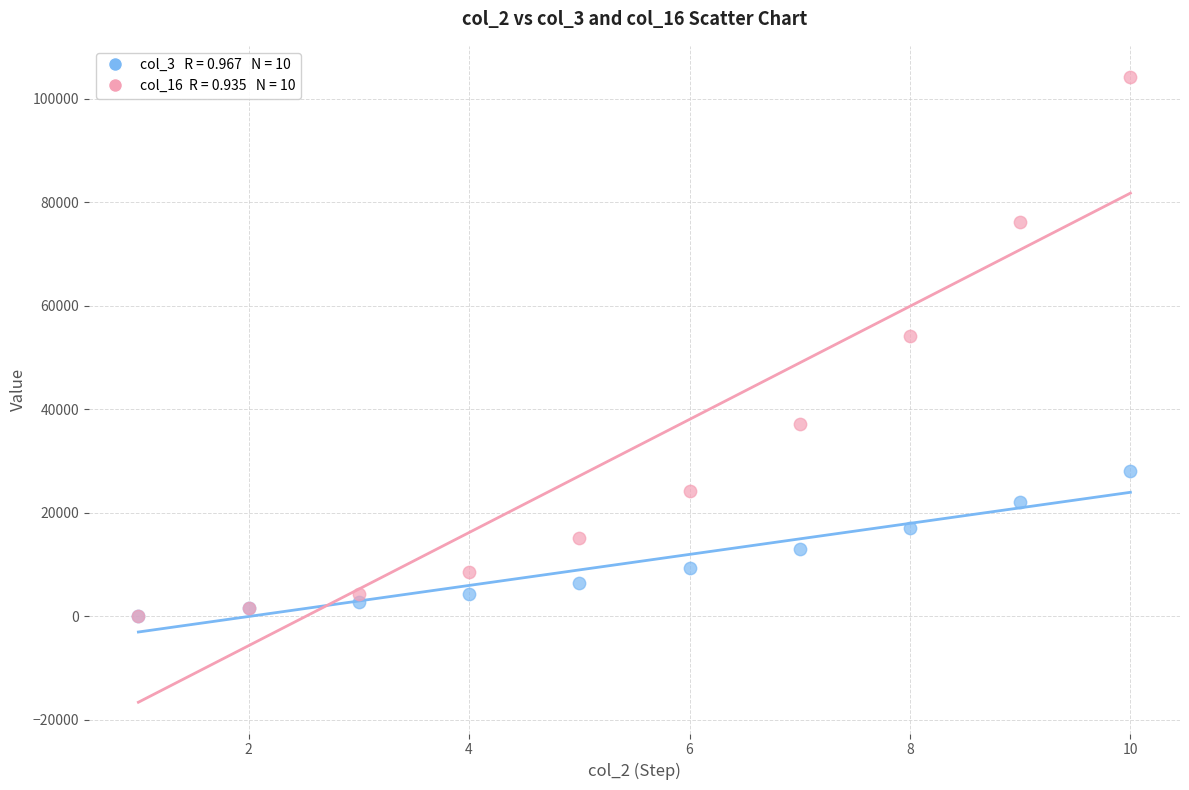

Across all series, what Y value is closest to 52100?

54200